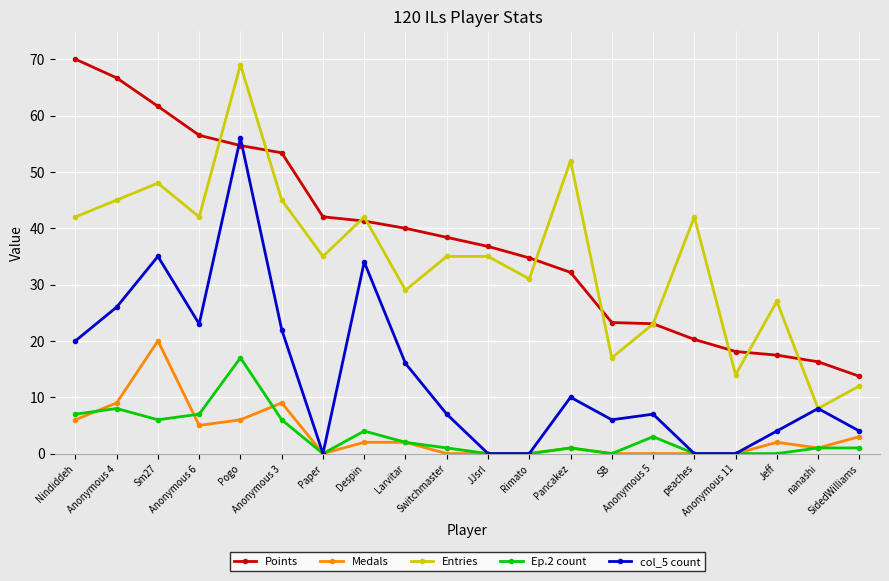

True or false: Ep.2 count has more than 0 points higher than both neighbors.

True